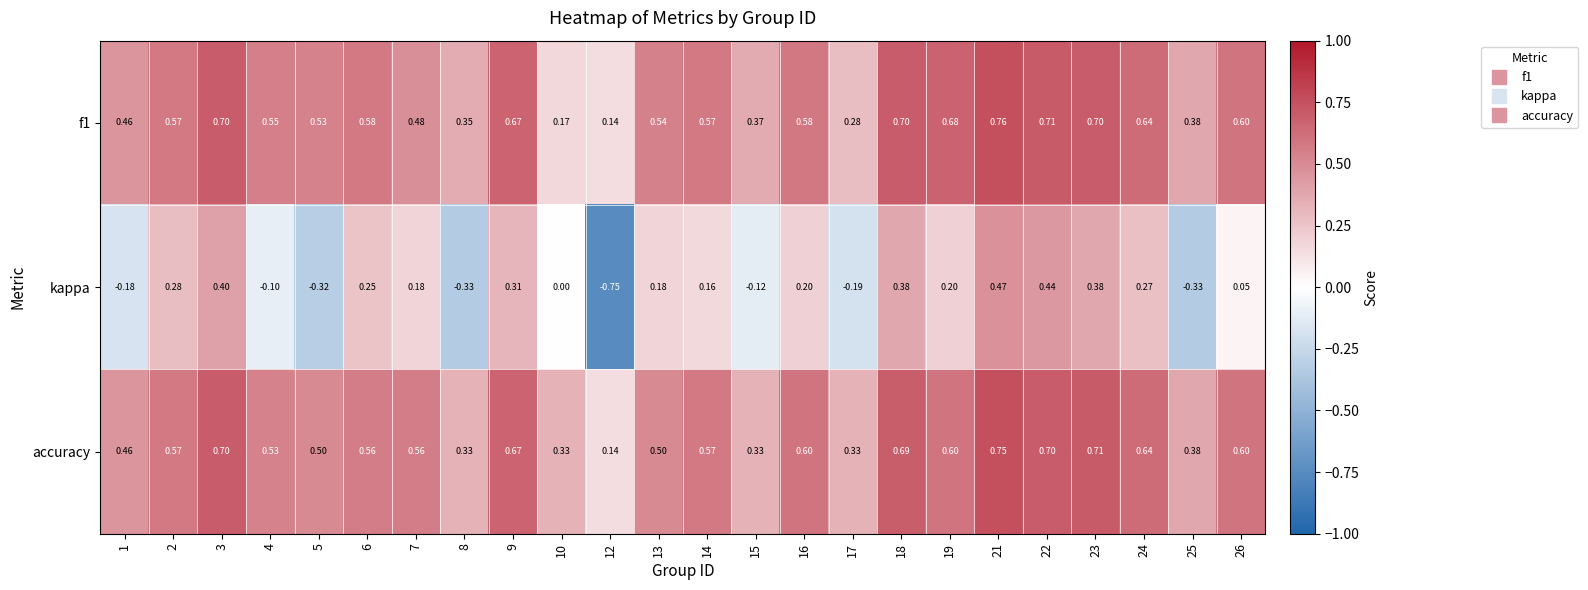

Which series has the largest total across all categories?

accuracy